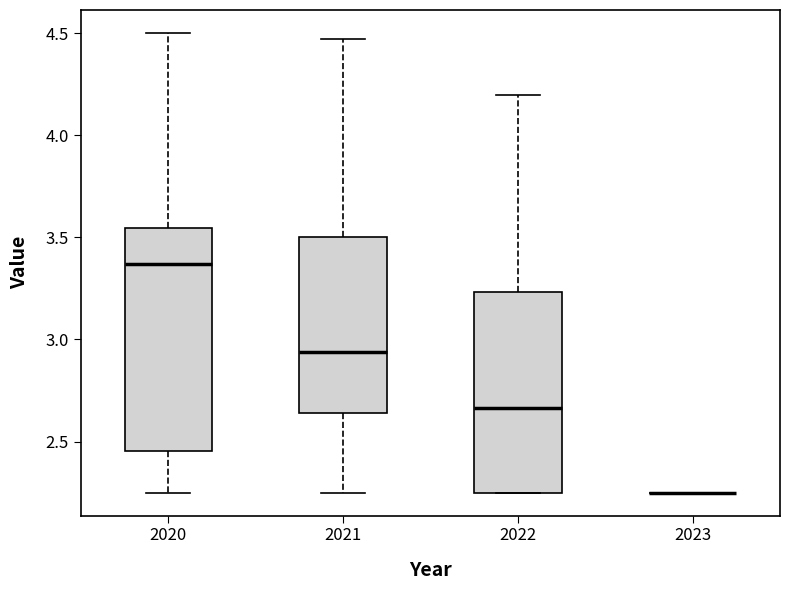

Where does the upper whisker of the box at x = 2020 end on the y-axis? The values are not printed on the chart, so give them approximately, as read against the axis.

4.50